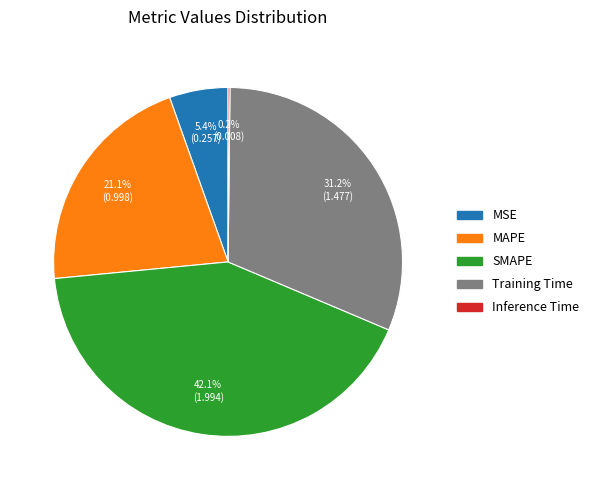

What is the total percentage of MSE and Training Time?

36.6%